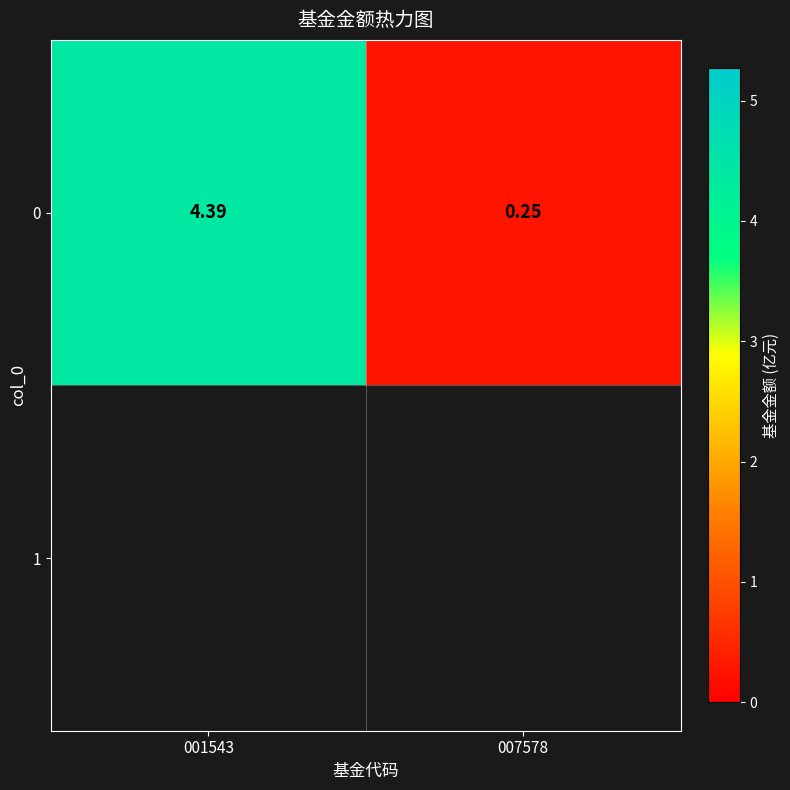

Which category has the lowest value across all series?

007578